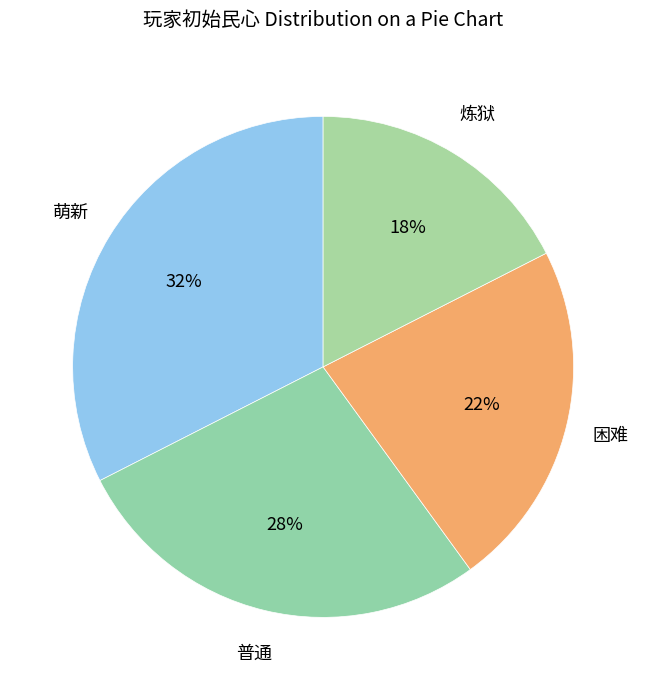

Which has a higher value, 普通 or 困难?

普通